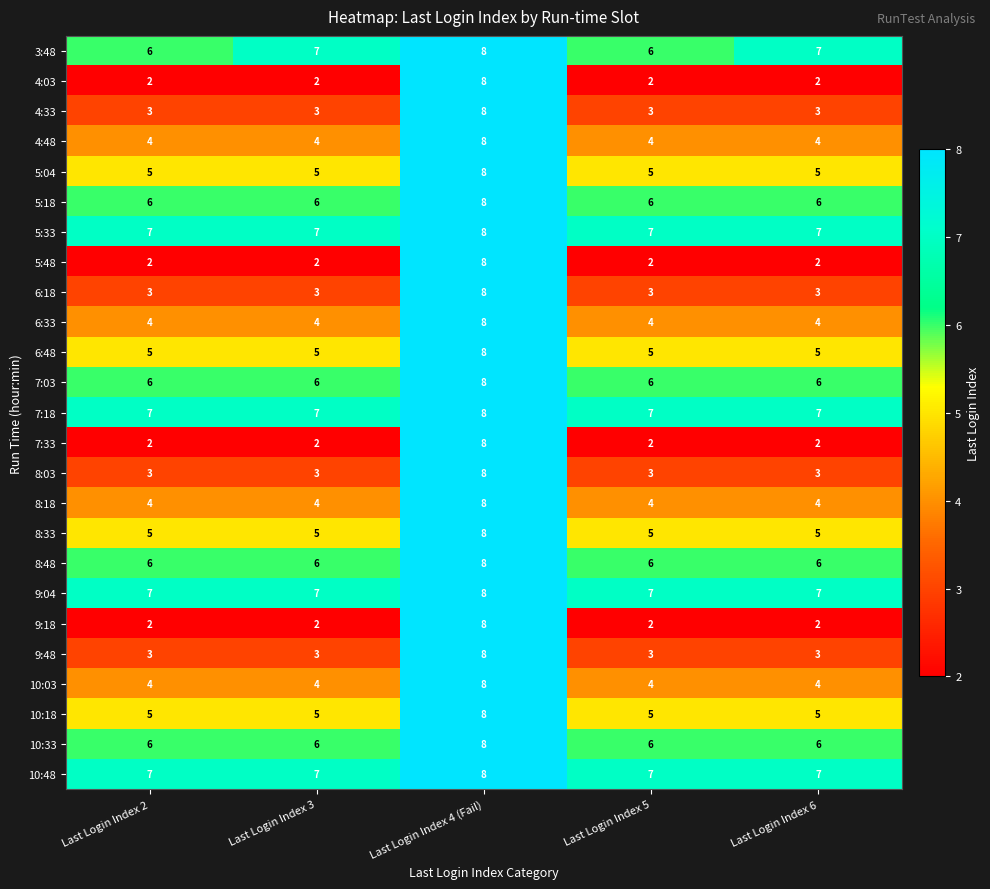

True or false: 10:48 has a value of 4 at Last Login Index 6.

False